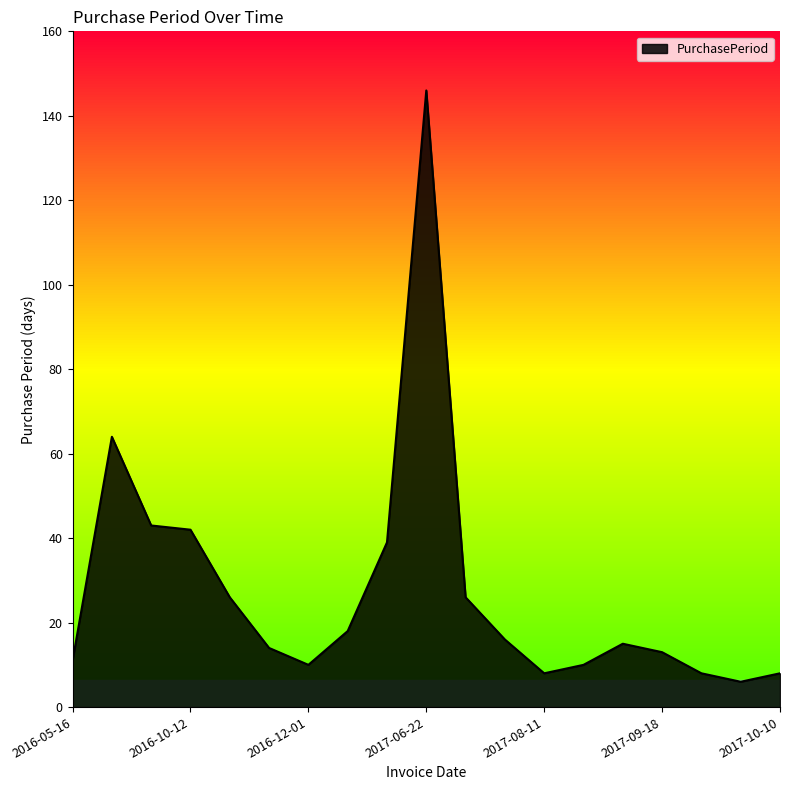

What is the minimum value shown in the chart?

6